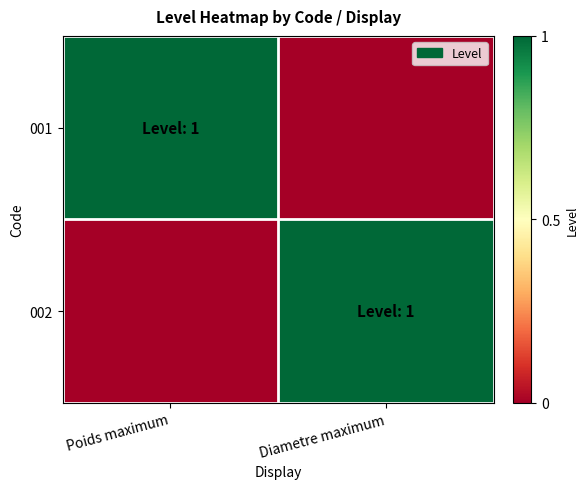

Reading left to right, what are all the values shown in this chart?

001: Poids maximum=1	Diametre maximum=0
002: Poids maximum=0	Diametre maximum=1